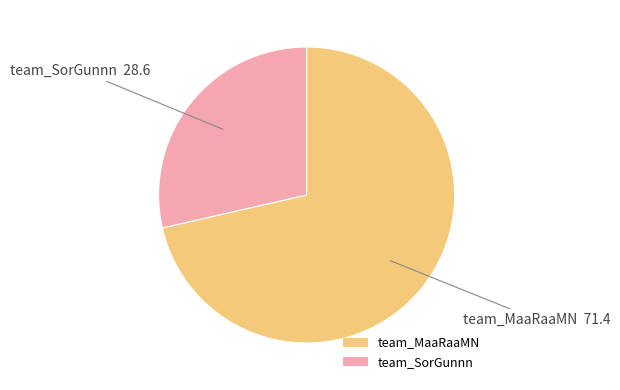

Which category has the biggest portion of the pie?

team_MaaRaaMN